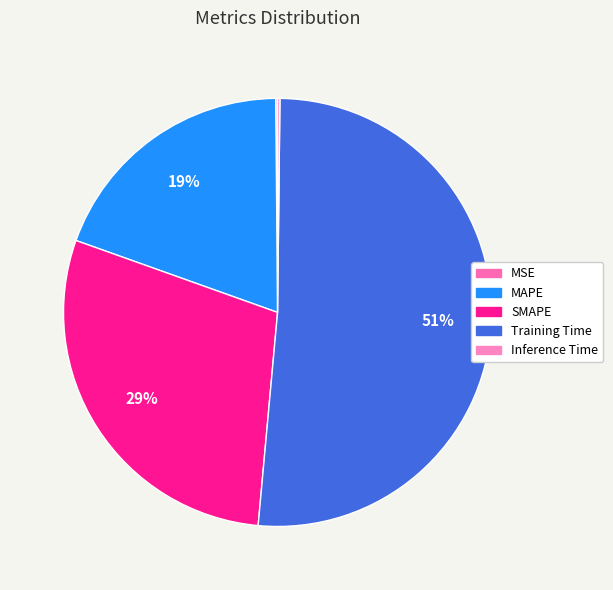

Which slice is the smallest?

MSE